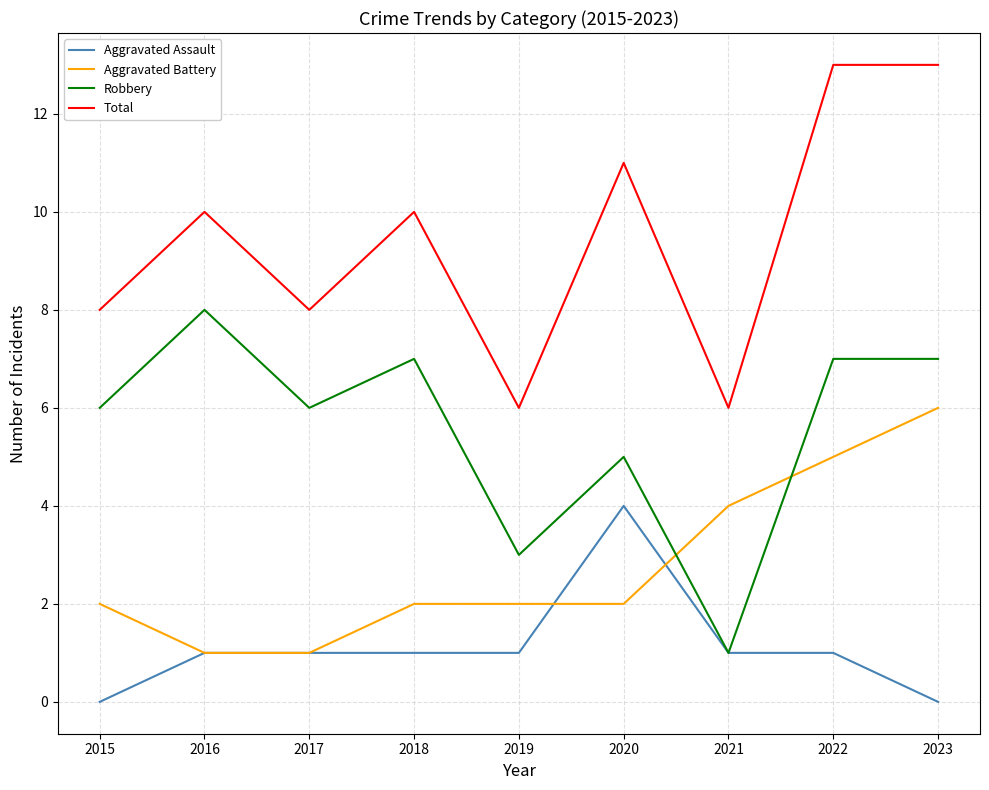

List the series in order of their overall mean, lowest first.

Aggravated Assault, Aggravated Battery, Robbery, Total